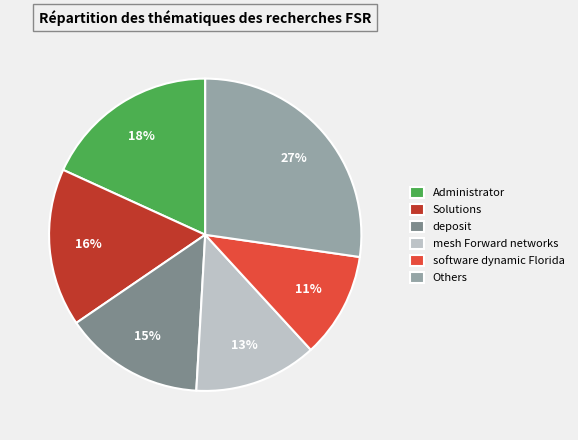

What percentage is the mesh Forward networks slice, to the nearest percent?

13%